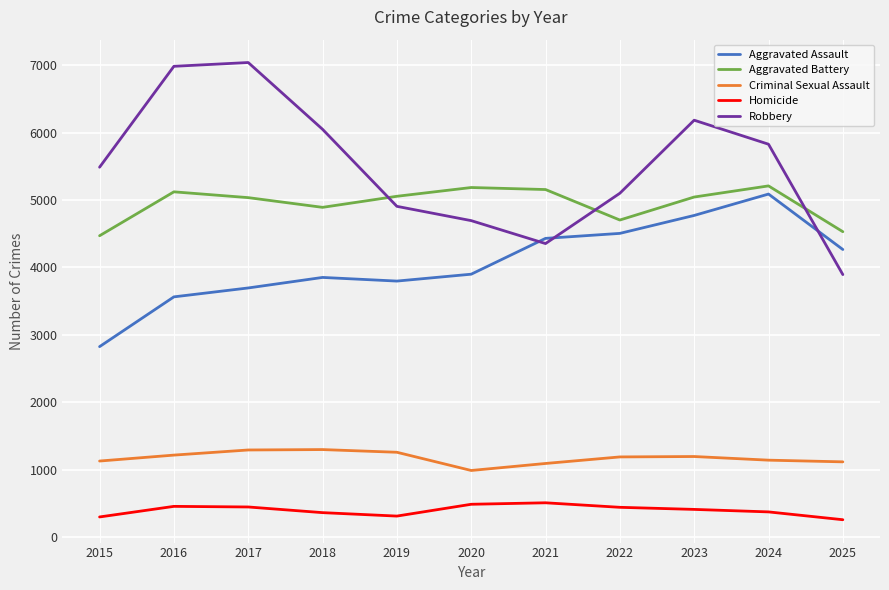

What is the maximum value for Criminal Sexual Assault?

1300